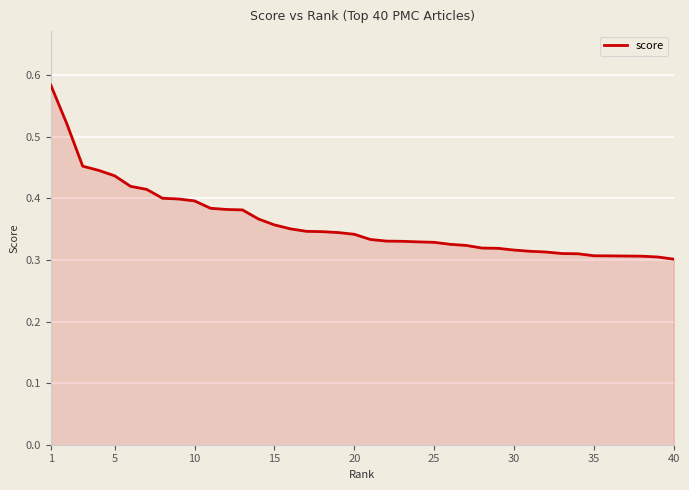

Is it true that the value at 35 is 0.1?

False